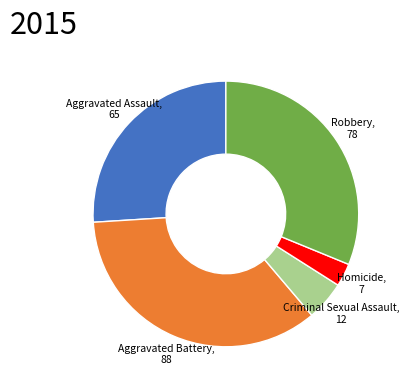

Which category has the smallest portion of the pie?

Homicide